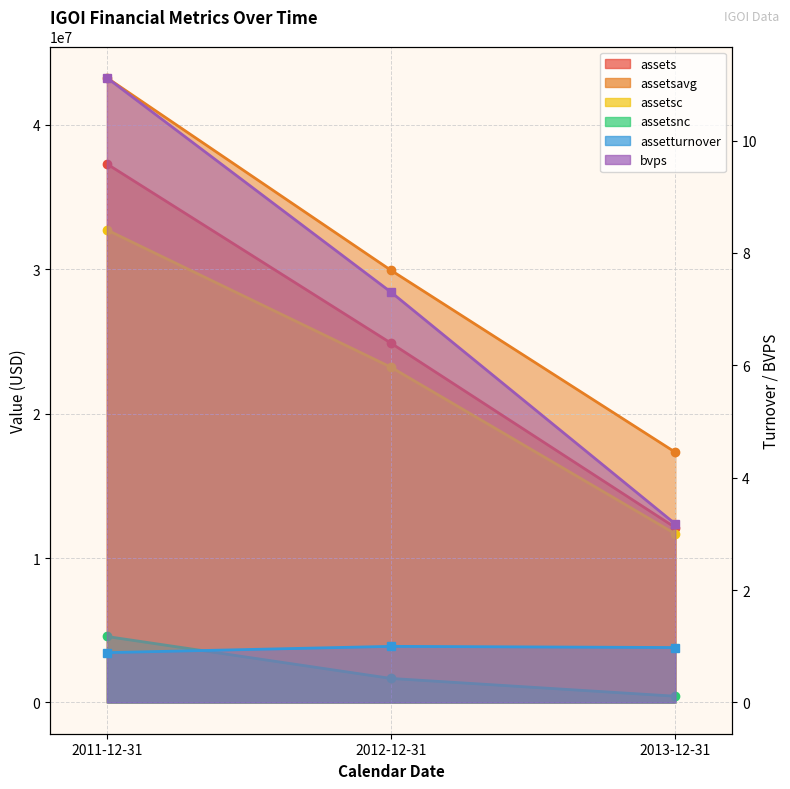

What is the average value of the bvps series?

7.2